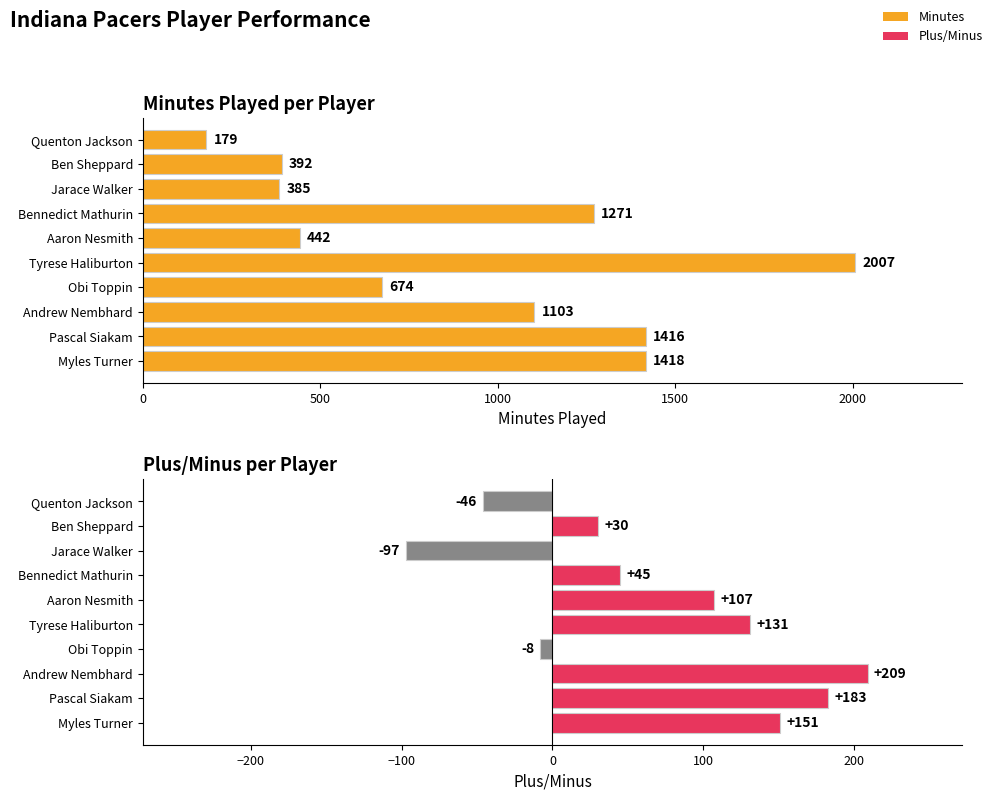

How many values in the Minutes series exceed 1103?

4